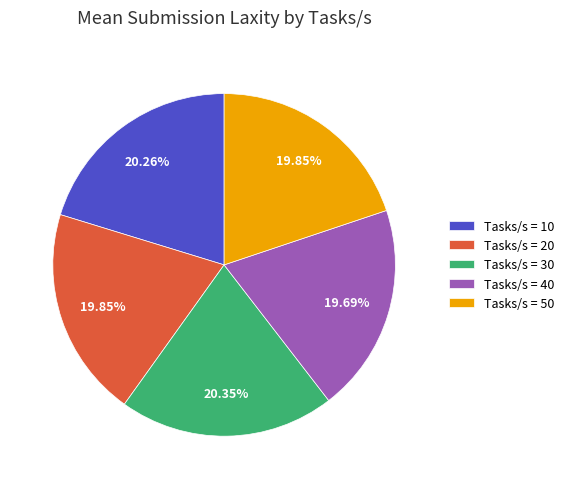

To the nearest percent, what is the average slice percentage?

20%